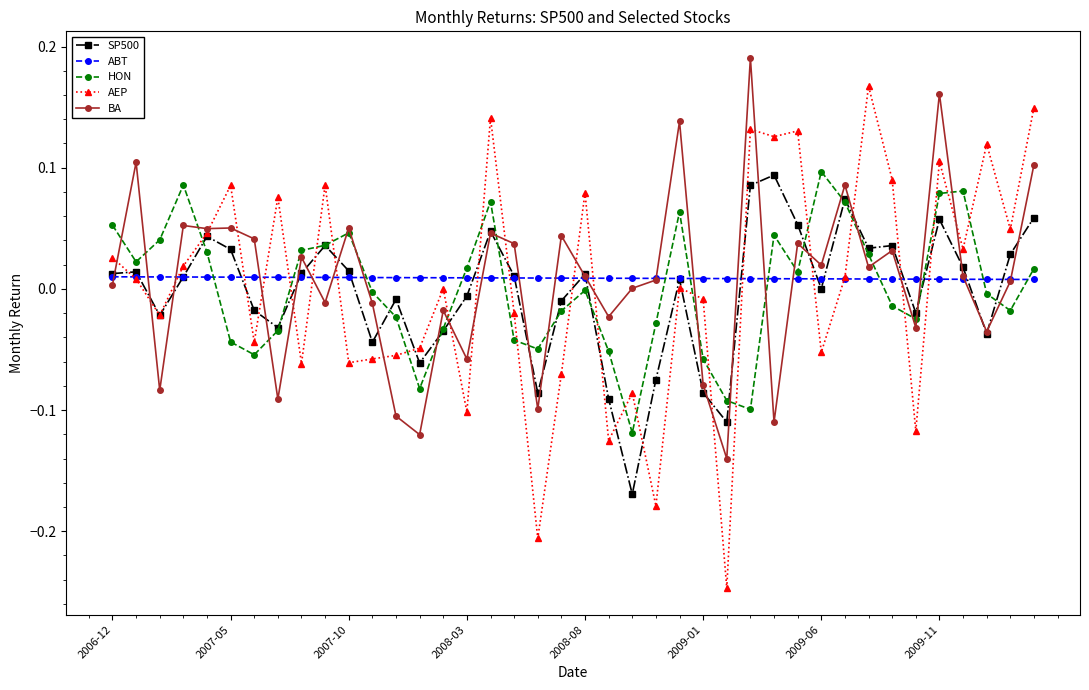

True or false: BA has more than 0 interior local peaks.

True